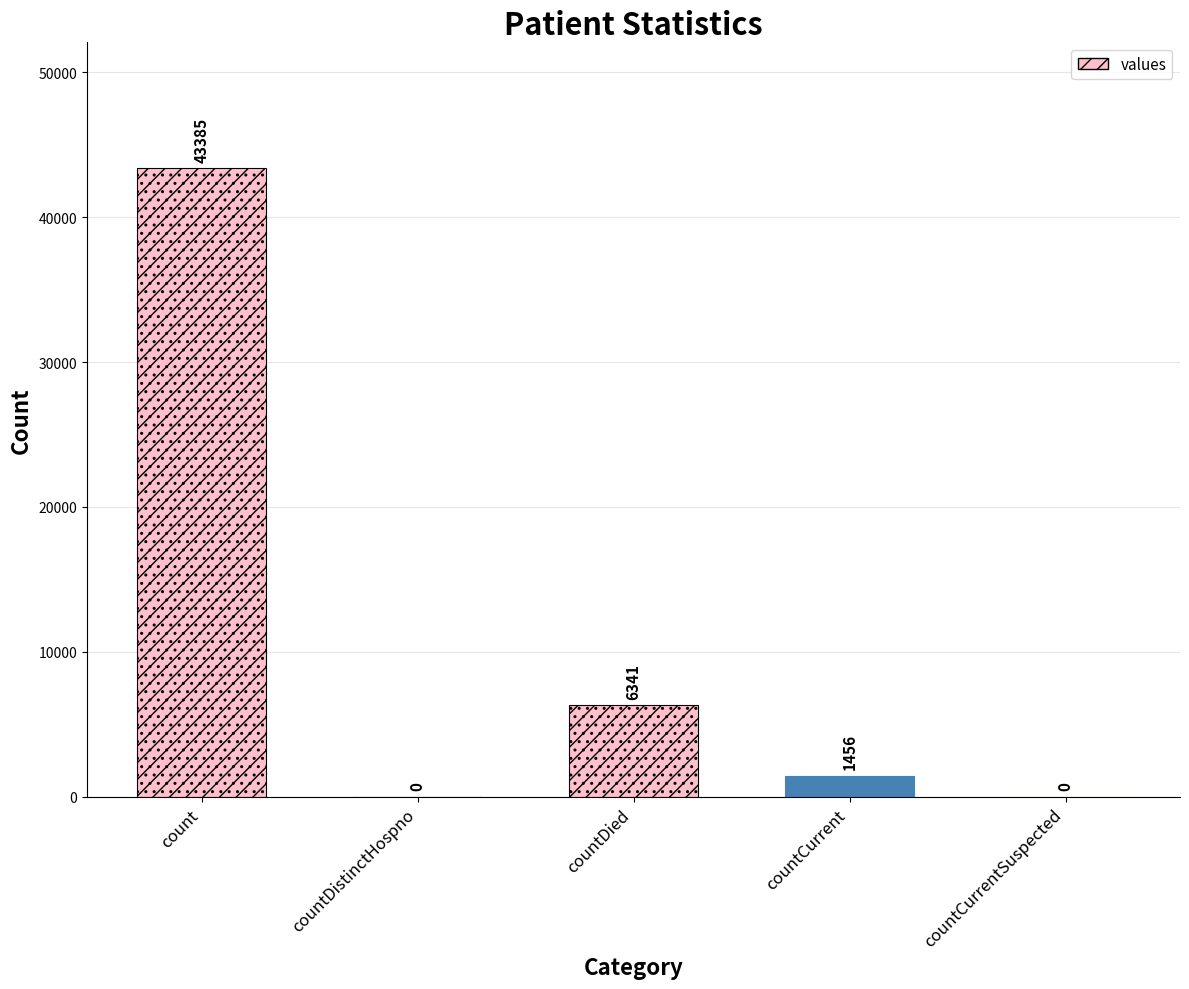

What is the maximum value shown in the chart?

43385